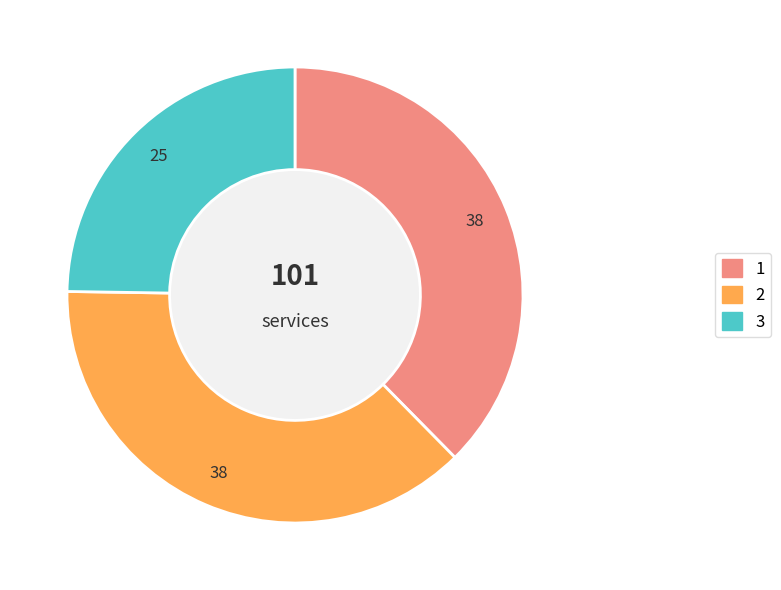

Is there any slice that represents more than half of the pie?

No